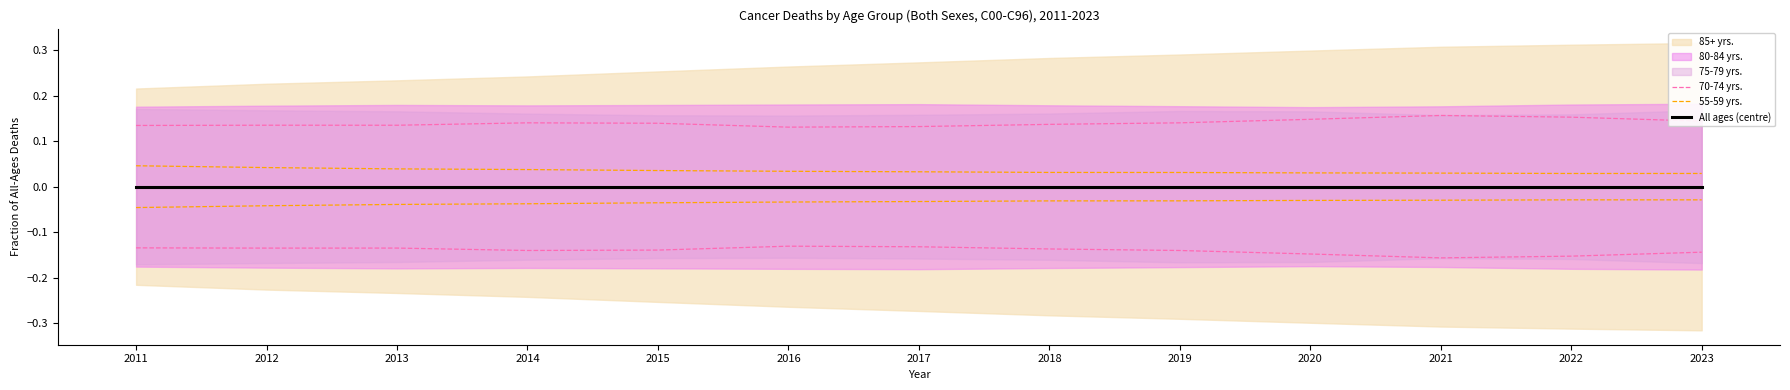

True or false: 70-74 yrs. and 55-59 yrs. intersect in this chart.

False